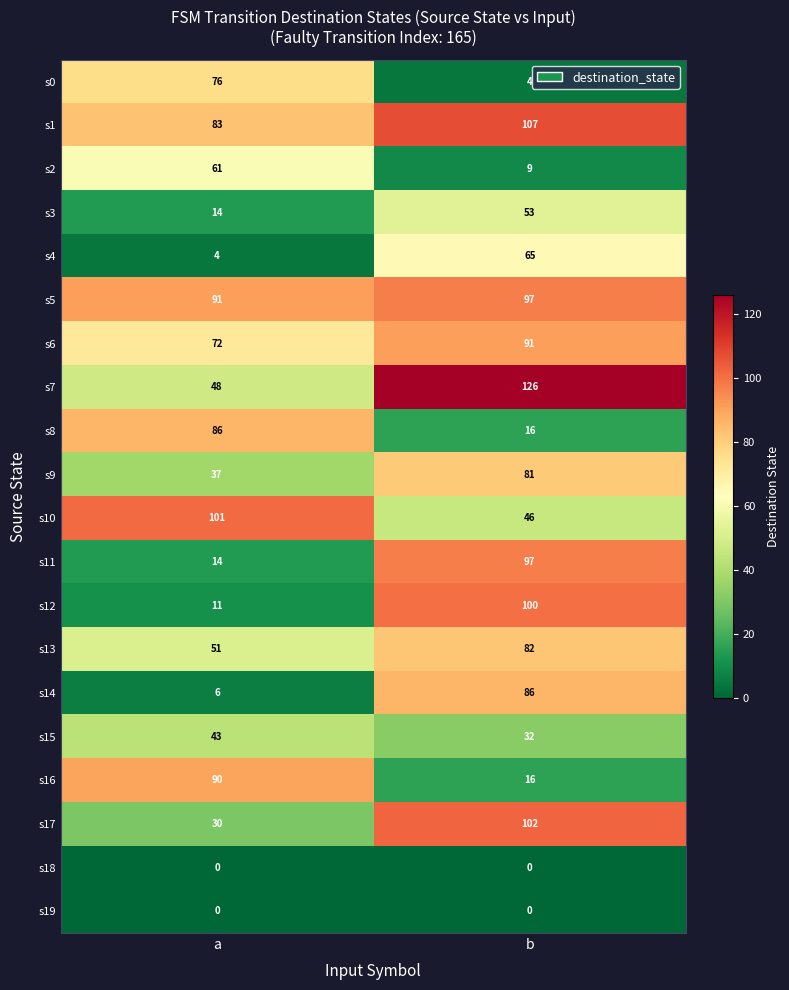

What is the sum of all s2 values?

70